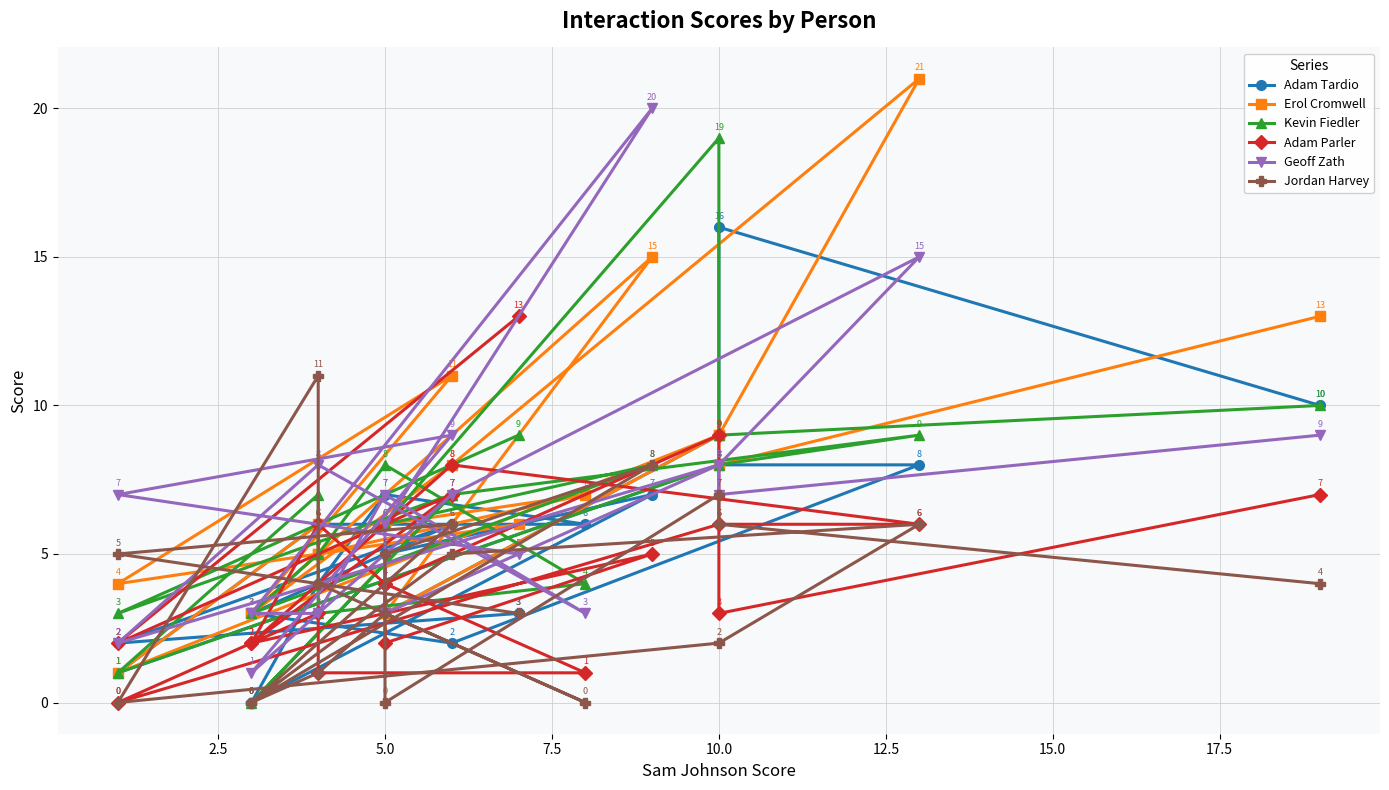

How many values in Jordan Harvey are above zero?

15